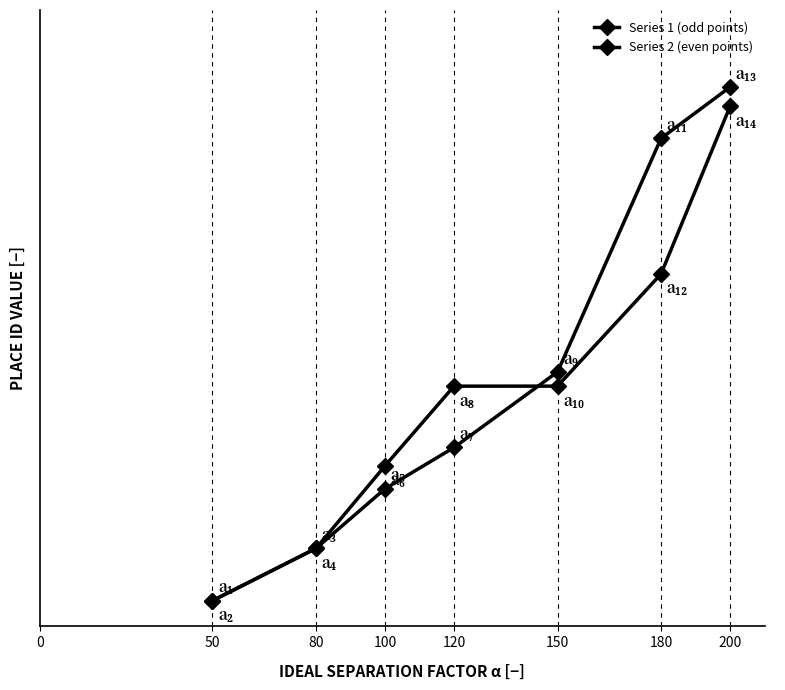

Rank the series by their average value, from highest to lowest.

Series 1 (odd points), Series 2 (even points)